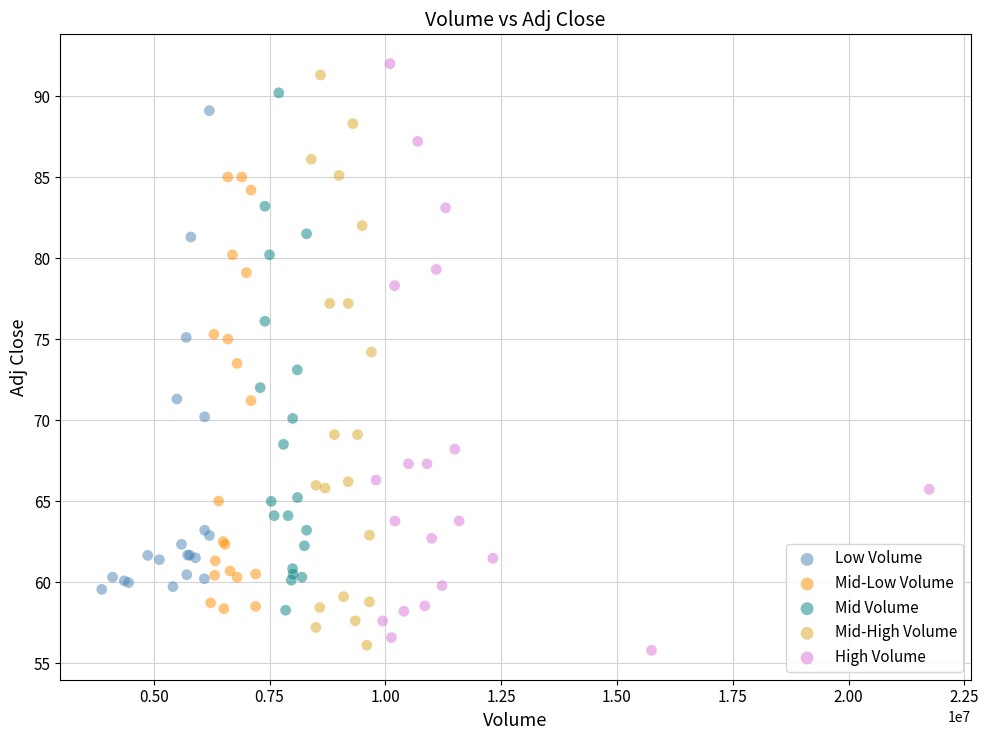

Which series has the widest spread of Y values?

High Volume